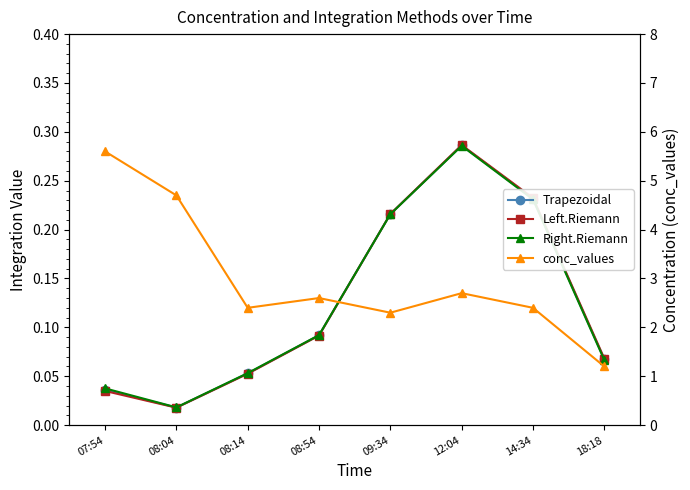

Is this an area chart (filled region under the line)?

No